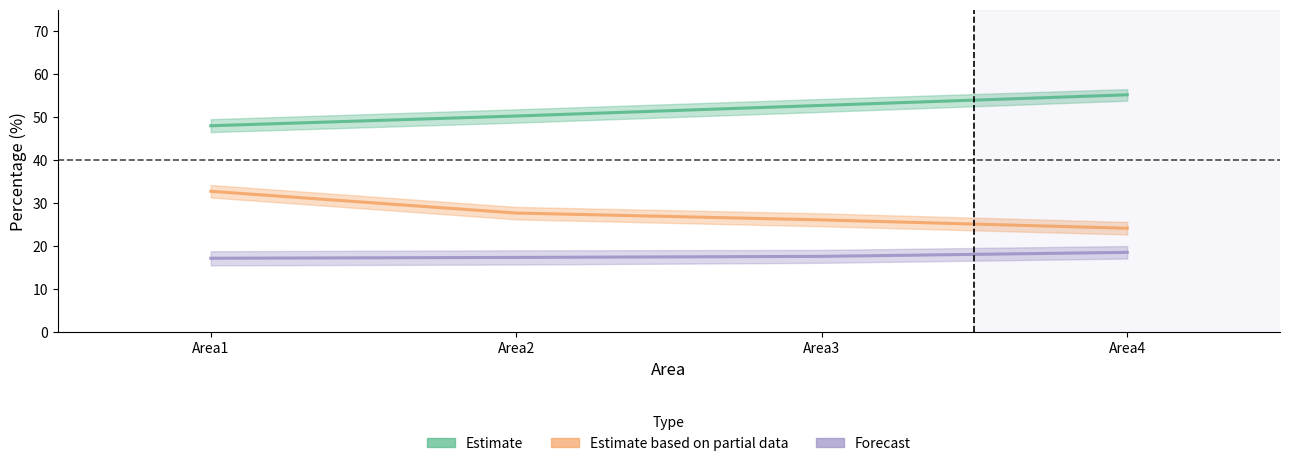

Reading left to right, extract all data points from this chart.

Estimate: Area1=48.0	Area2=50.2	Area3=52.7	Area4=55.2
Estimate based on partial data: Area1=32.7	Area2=27.7	Area3=26.1	Area4=24.1
Forecast: Area1=17.2	Area2=17.4	Area3=17.6	Area4=18.5